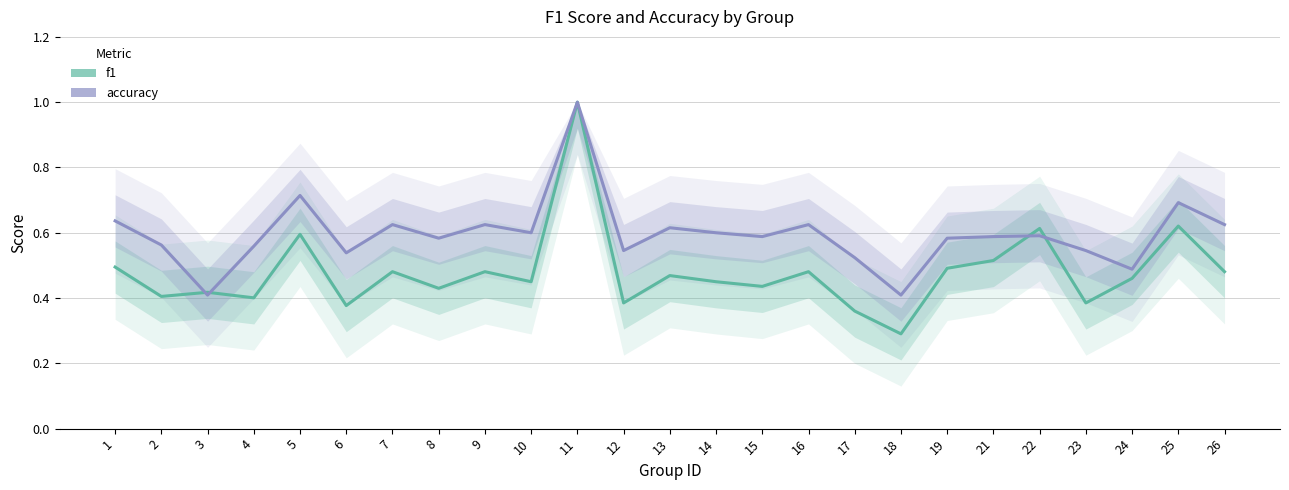

Does the chart have visible grid lines?

Yes